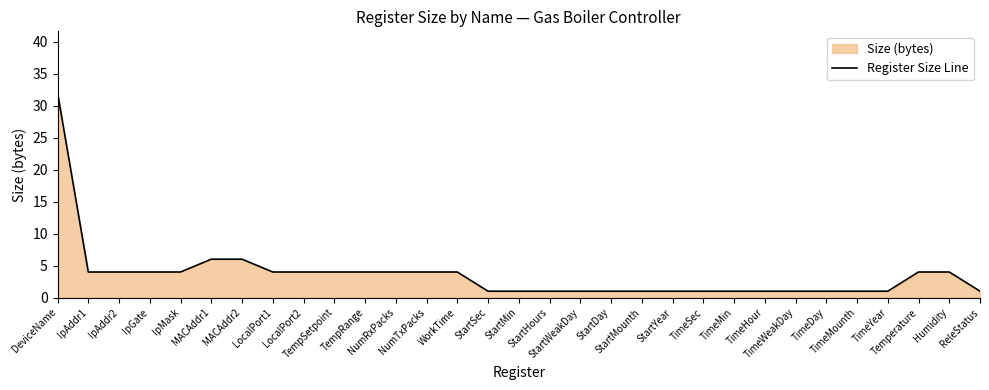

Does the chart display data point markers on the line(s)?

No